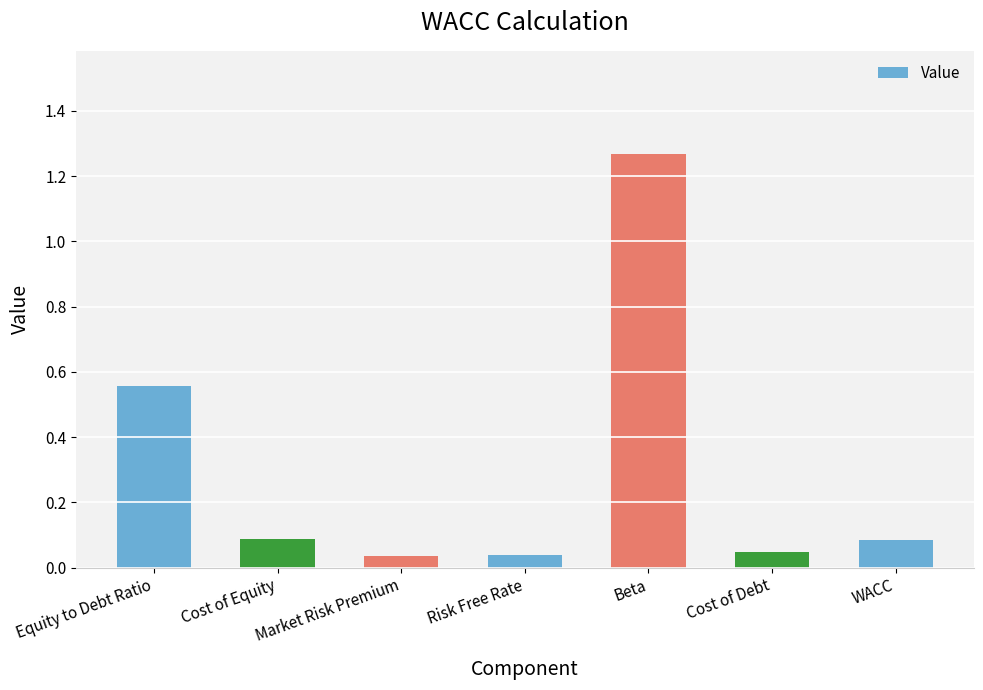

What is the change in value from Equity to Debt Ratio to Risk Free Rate?

-0.5